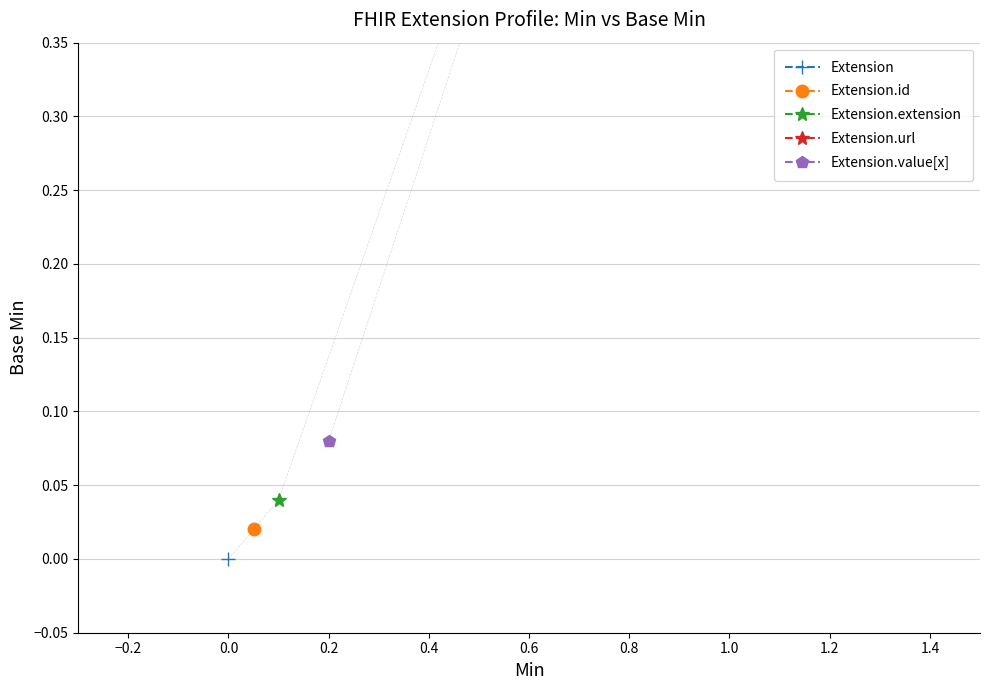

Rank the categories by value from highest to lowest.

Extension.url, Extension.value[x], Extension.extension, Extension.id, Extension